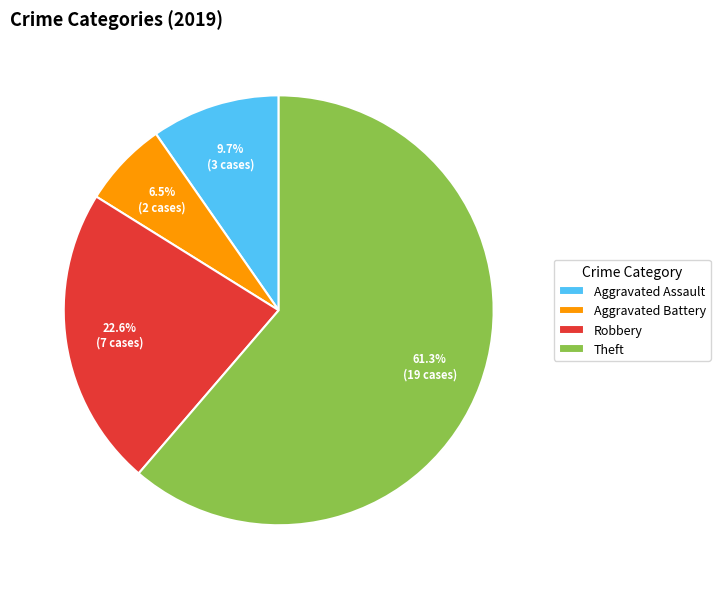

Is it true that Aggravated Assault is 22% of the pie?

False